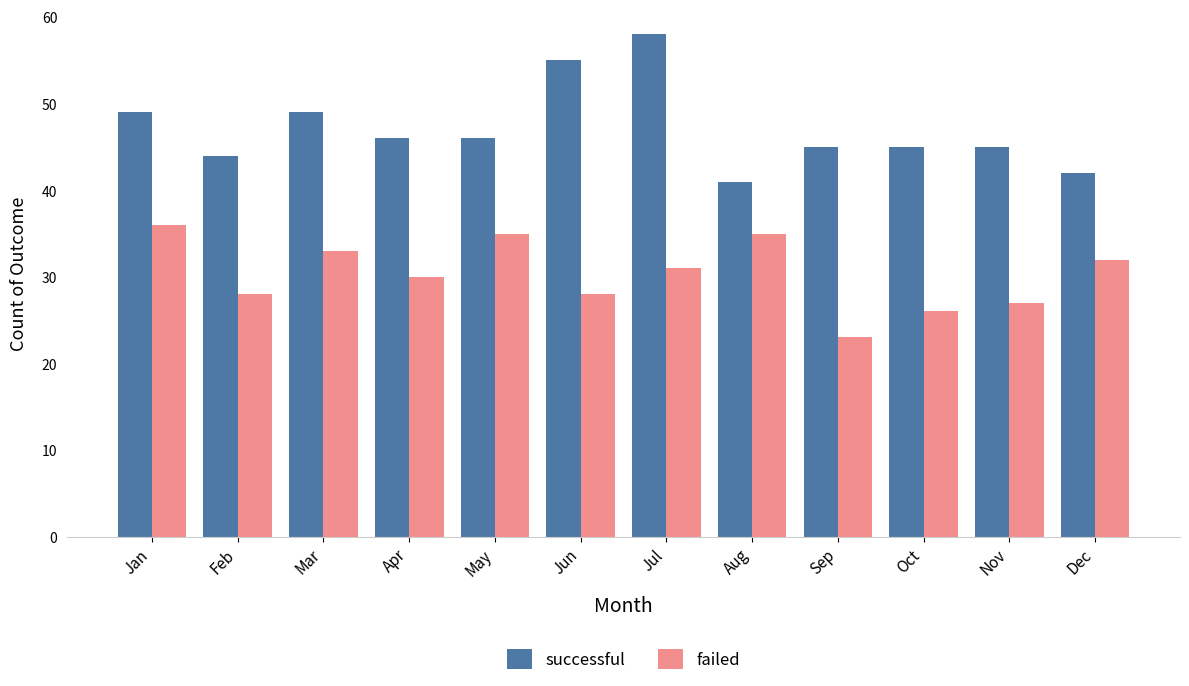

What is the value of the successful bar at the 6th from the left?

55